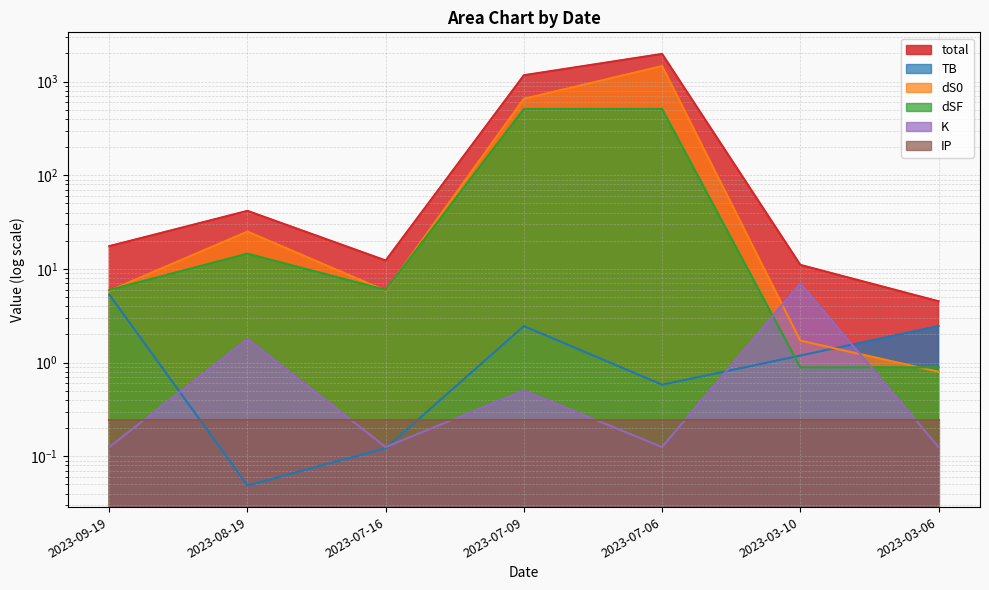

The value of TB at 2023-08-19 is 0.0. True or false?

True